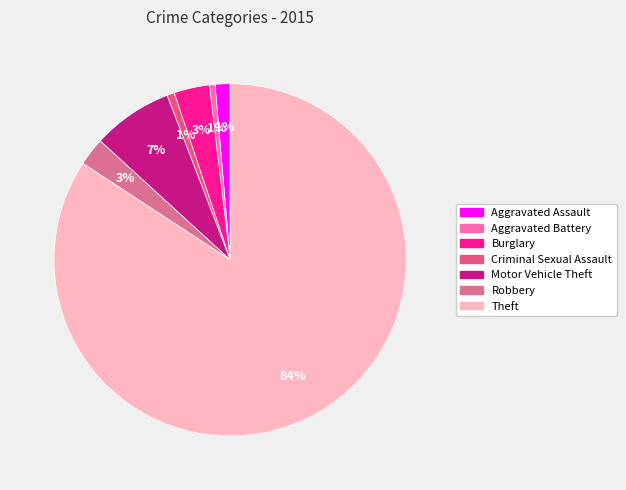

To the nearest percent, what percentage of the pie is Burglary?

3%